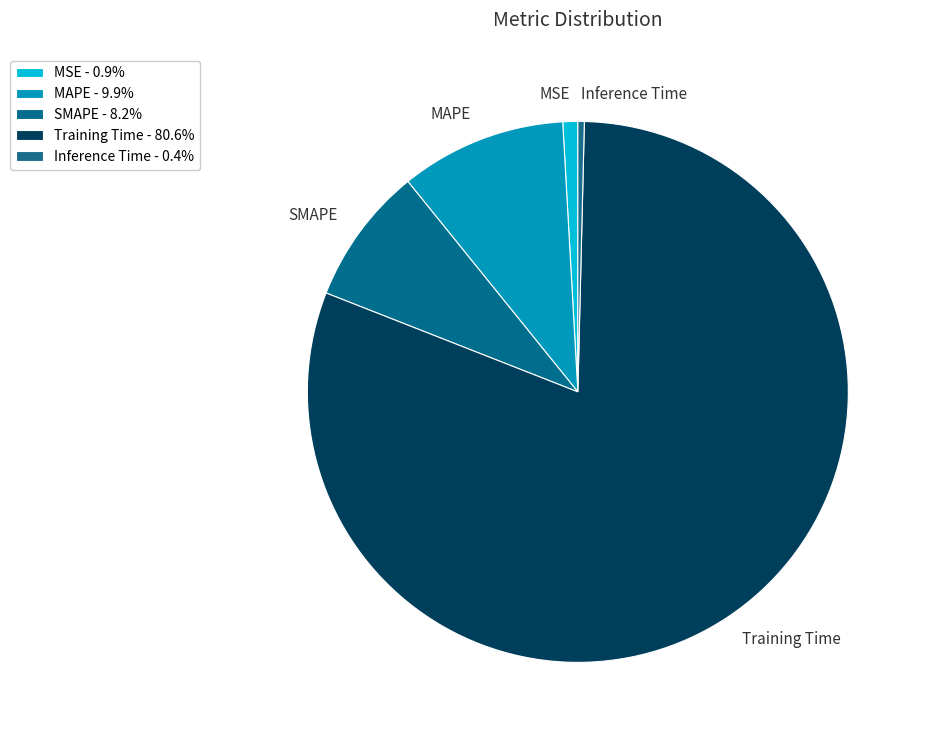

Which slice is the smallest?

Inference Time